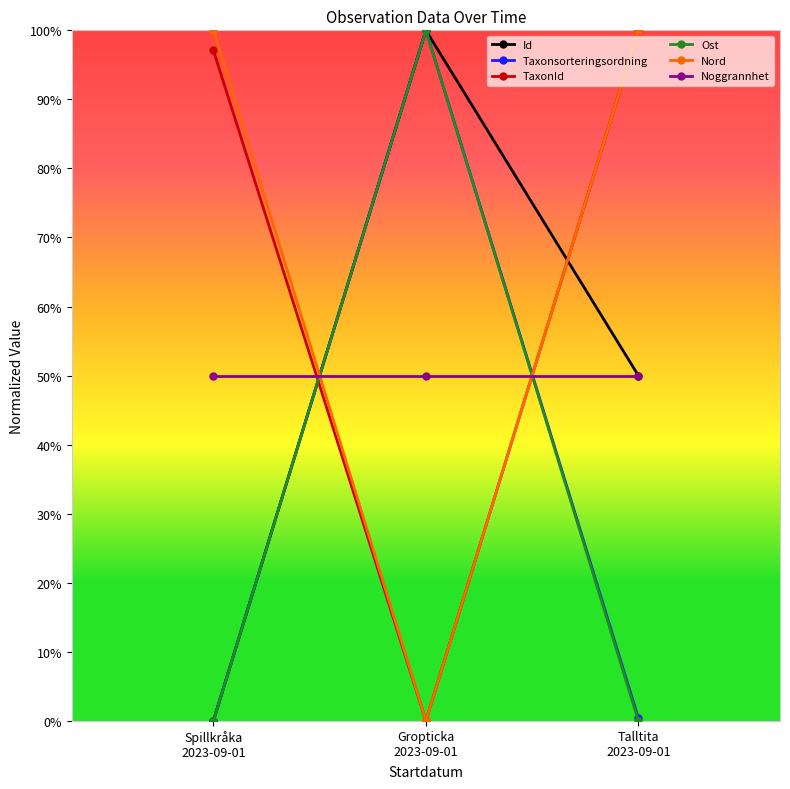

Does the chart have visible grid lines?

No